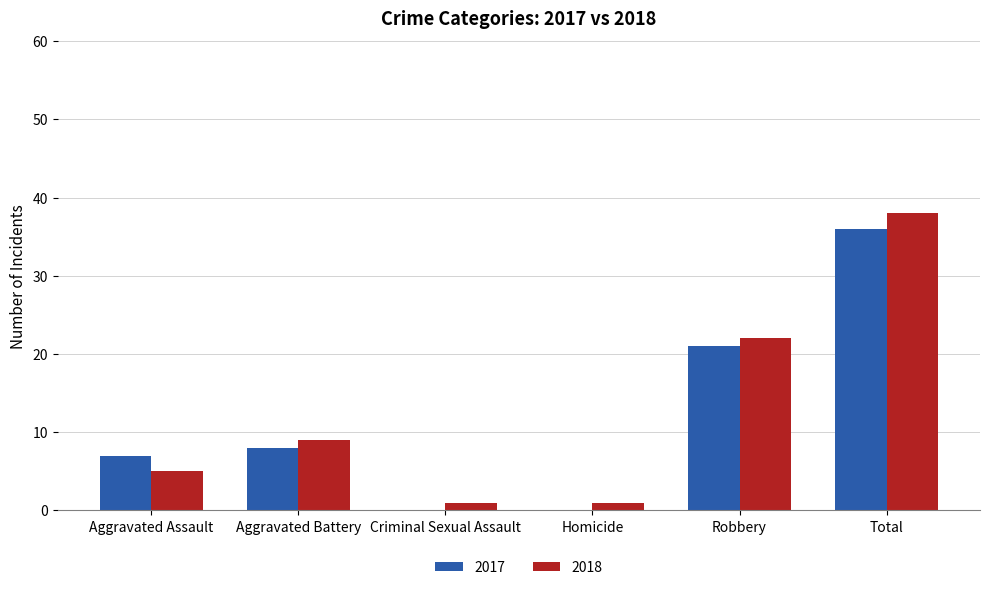

What value does the 2017 series have at Total?

36